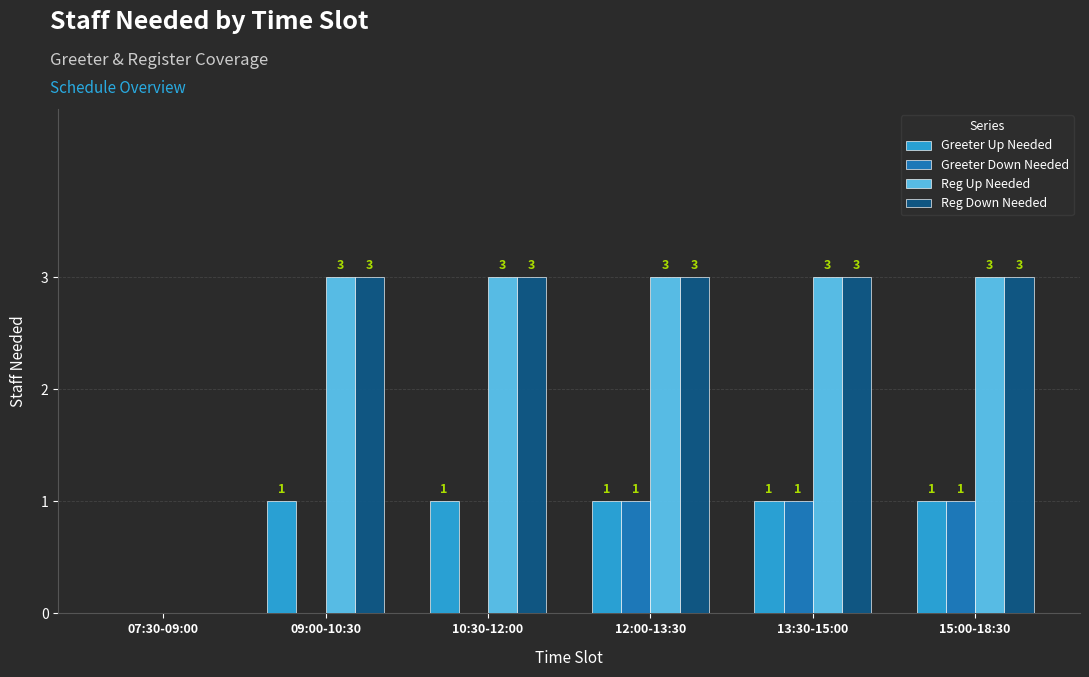

How many groups of bars are there?

6